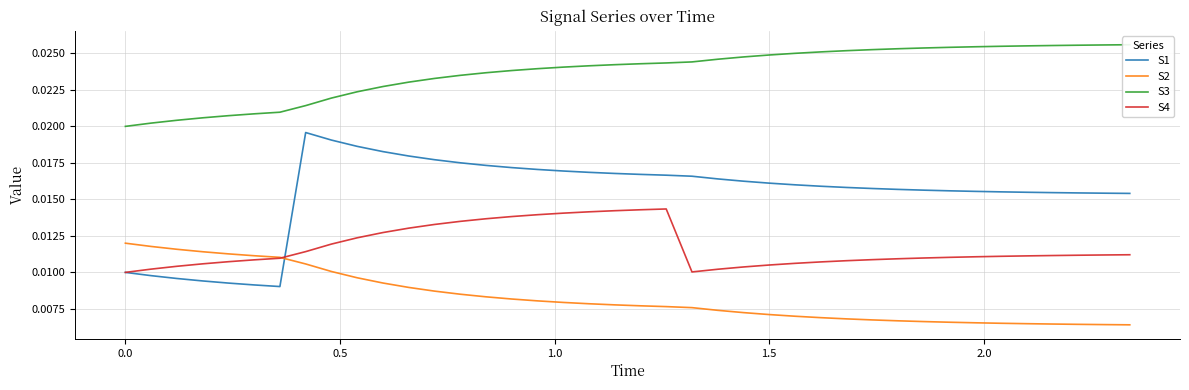

How many S3 values are between 0 and 1?

40